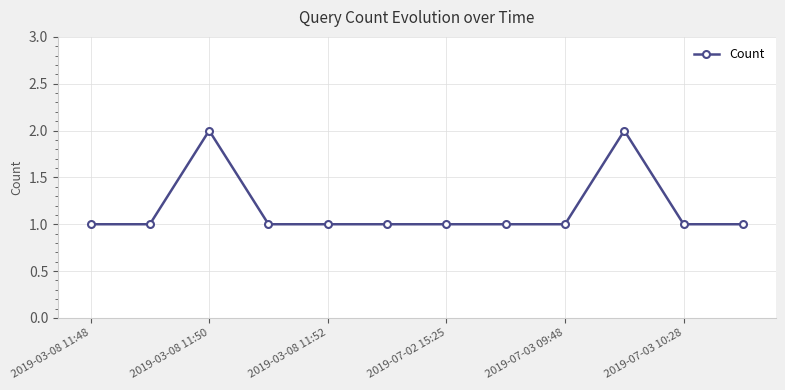

What is the greatest value displayed?

2